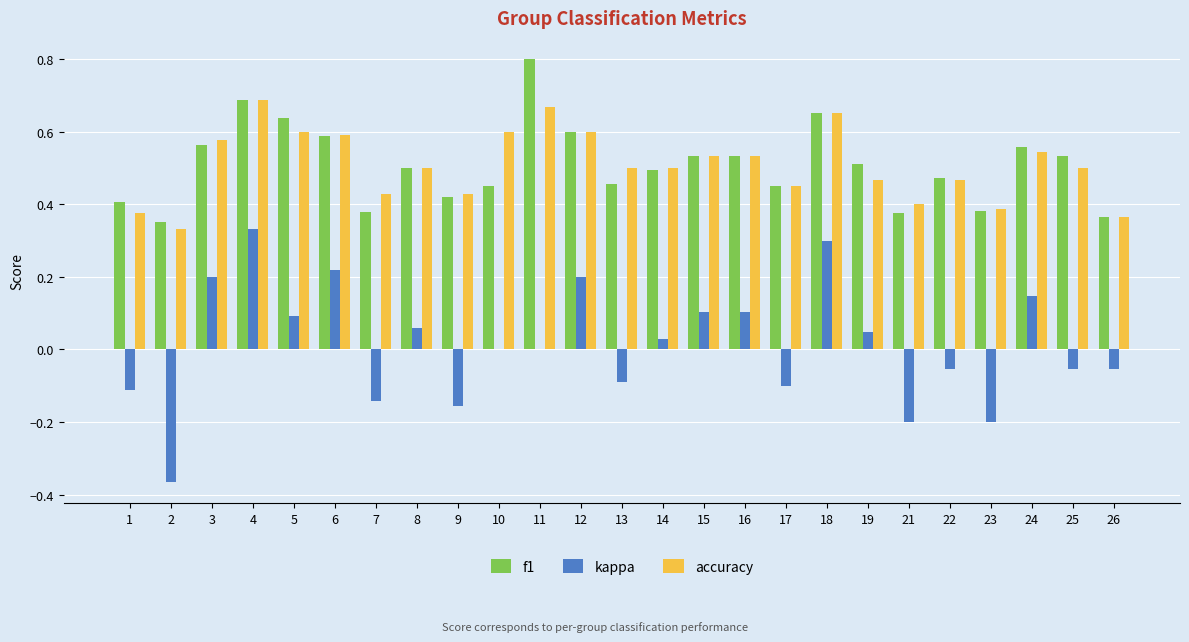

The kappa series shows 0.6 at 4. True or false?

False